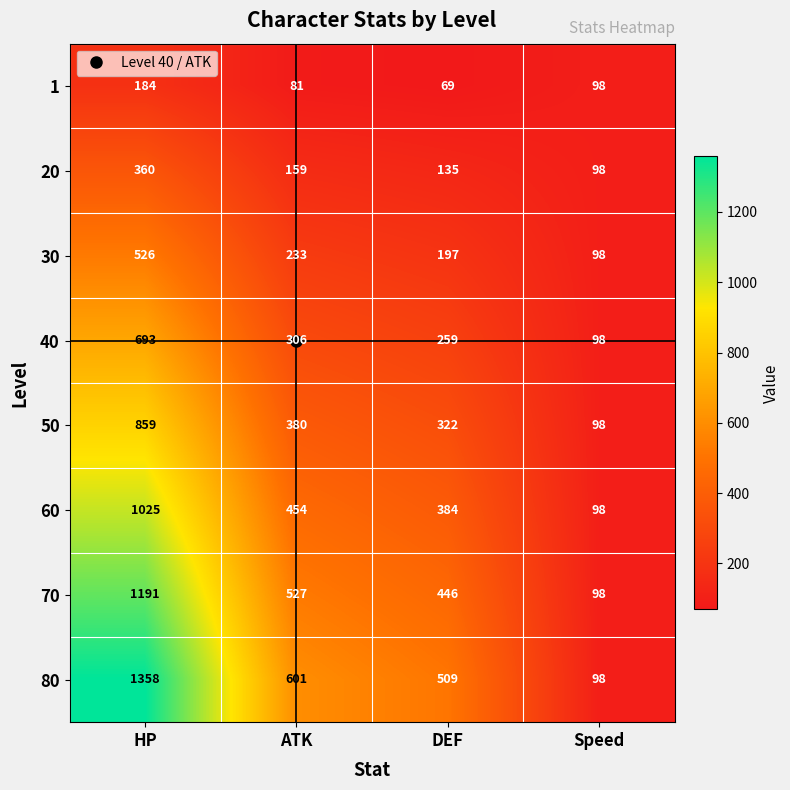

How many data points does each series have?

4